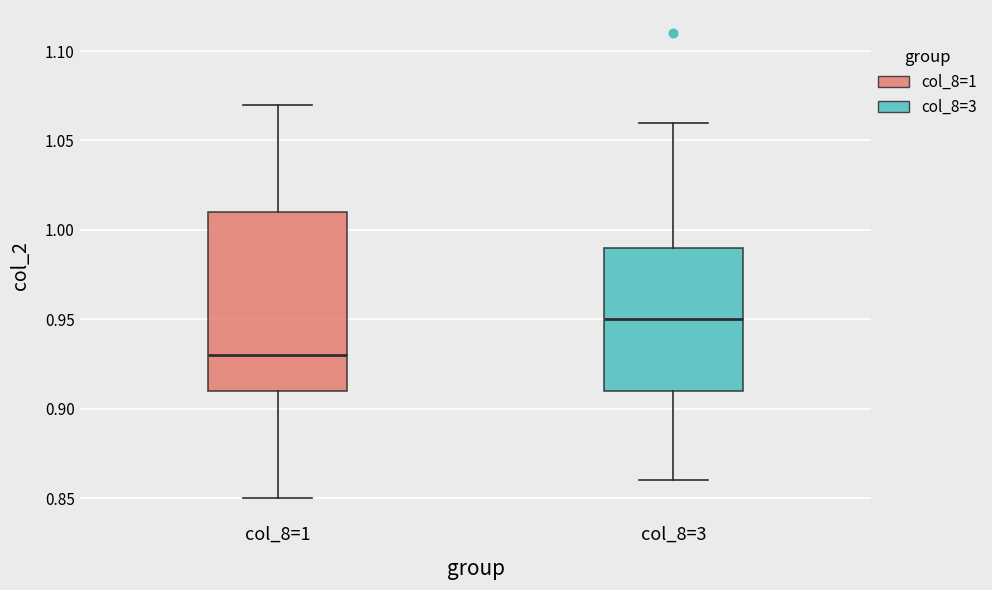

Reading left to right, read every box against the y-axis: the position of its median line, the range the box covers, and the ends of its whiskers. The values are not printed on the chart, so give them approximately, as read against the axis.

col_8=1: median 0.93, box 0.91 to 1.01, whiskers 0.85 to 1.07
col_8=3: median 0.95, box 0.91 to 0.99, whiskers 0.86 to 1.06